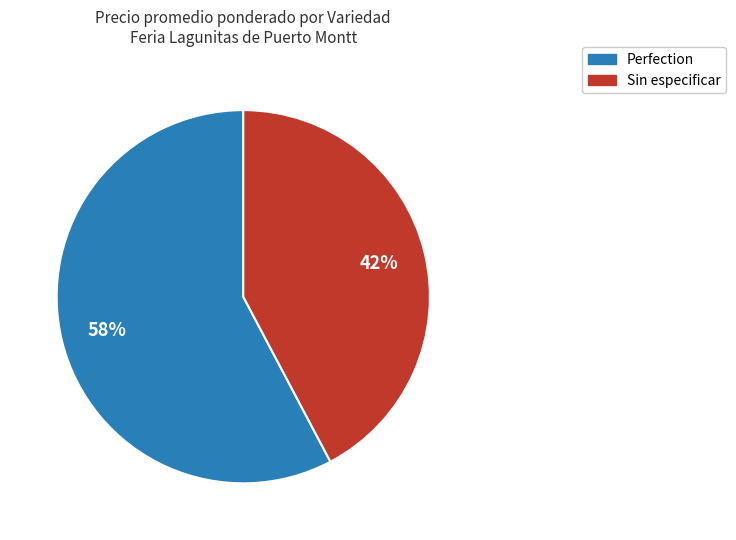

Is there a majority slice in this chart?

Yes